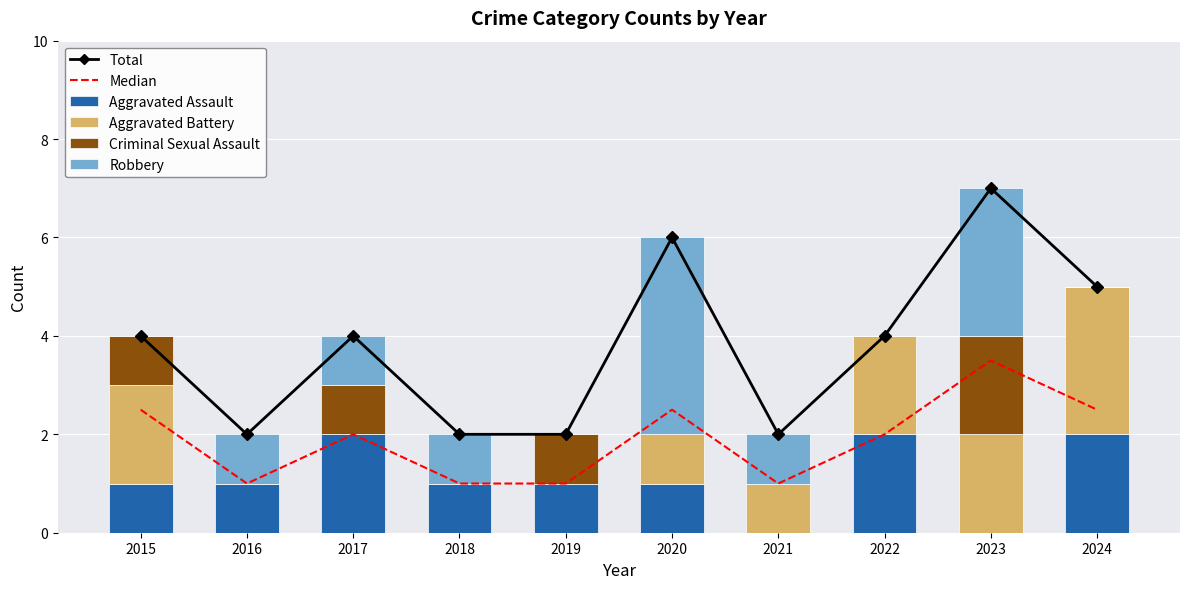

True or false: Aggravated Assault has a value of 2.0 at 2024.

True